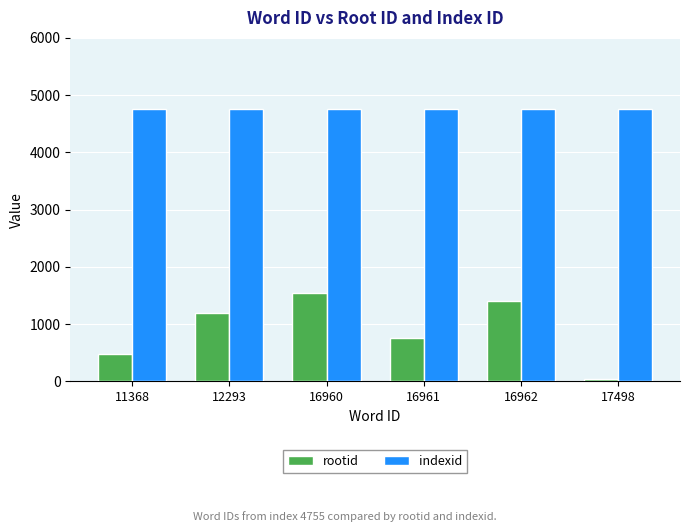

Which series has the largest total across all categories?

indexid